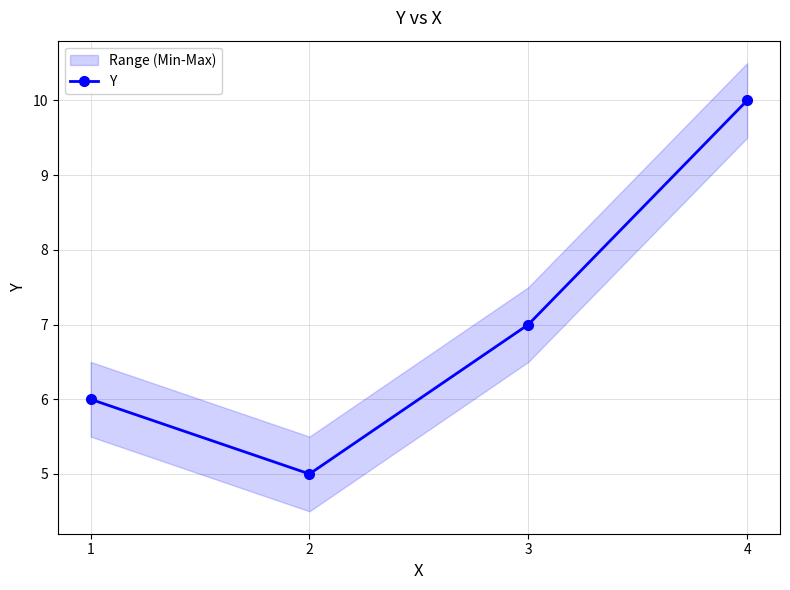

What is the change in value from 2 to 4?

+5